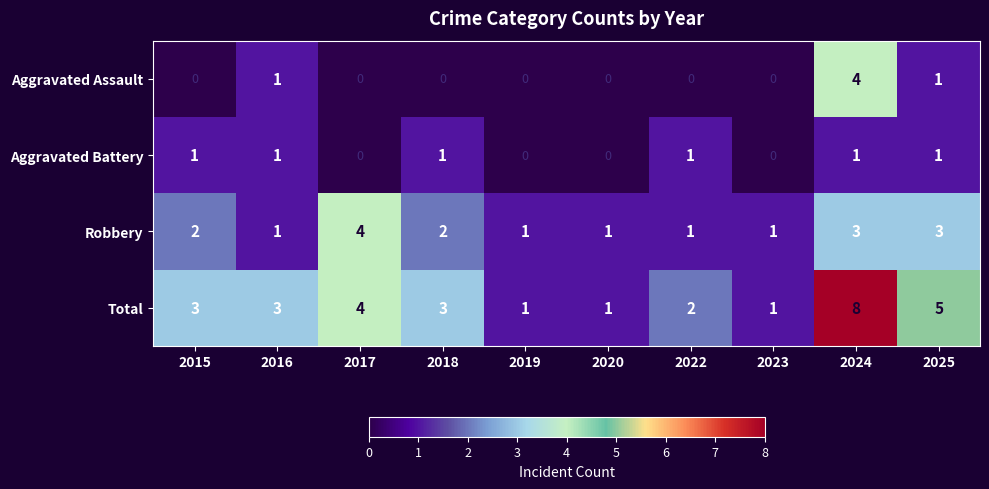

How many data points does each series have?

10